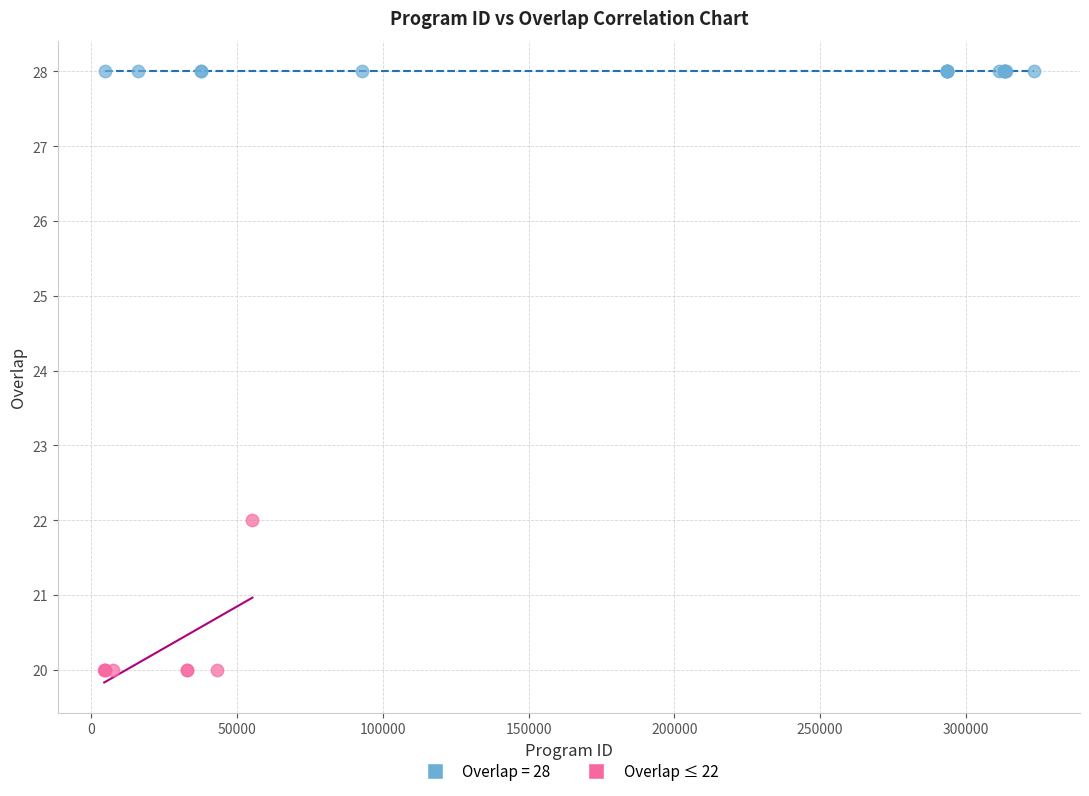

Which series contains the highest Y value?

Overlap = 28